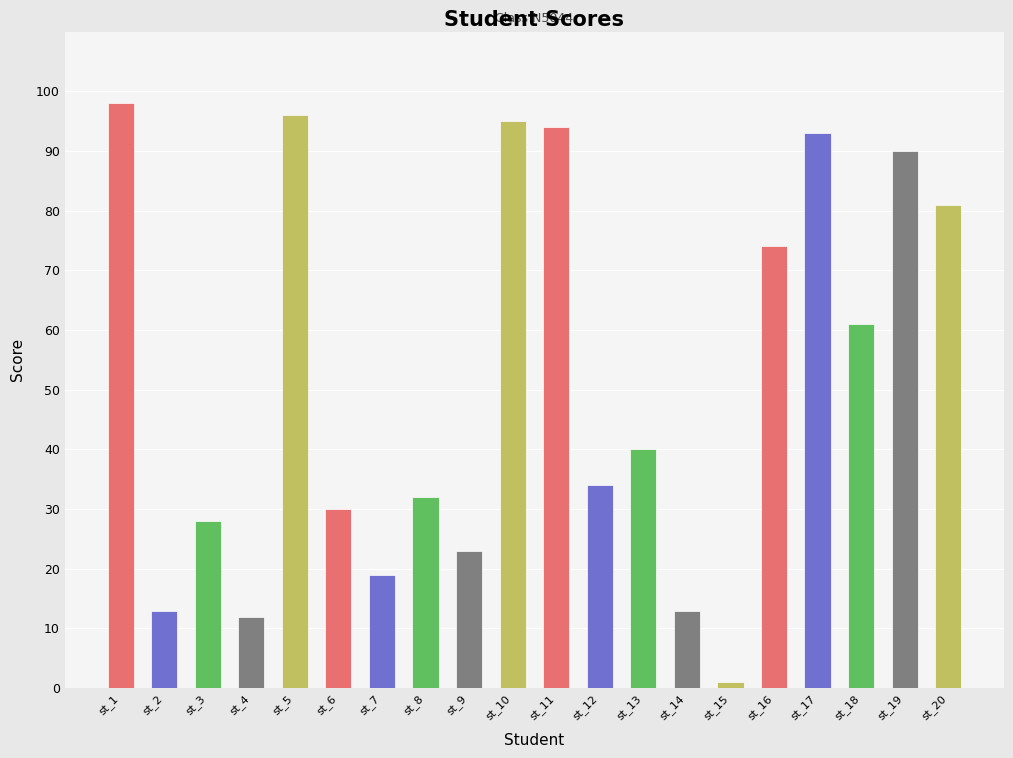

What is the value of the 15th bar from the left?

1